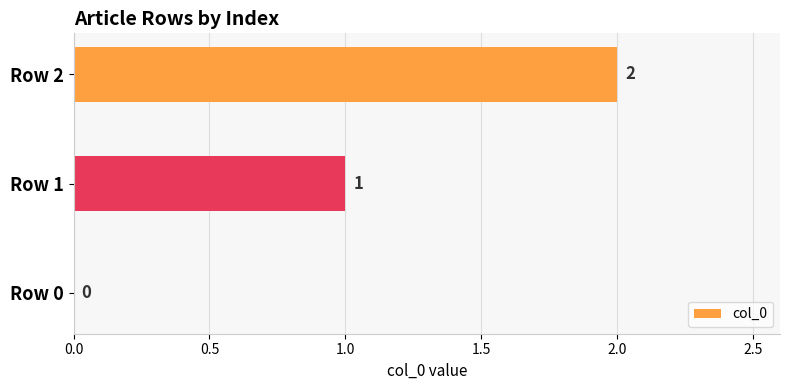

Which category has the highest value across all series?

Row 2